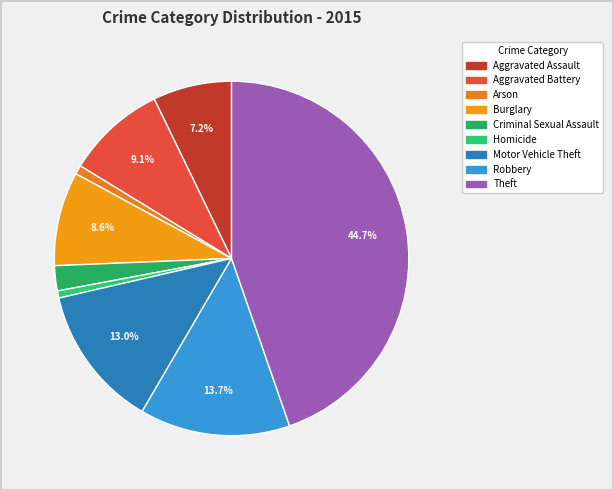

Which has a higher value, Motor Vehicle Theft or Aggravated Battery?

Motor Vehicle Theft